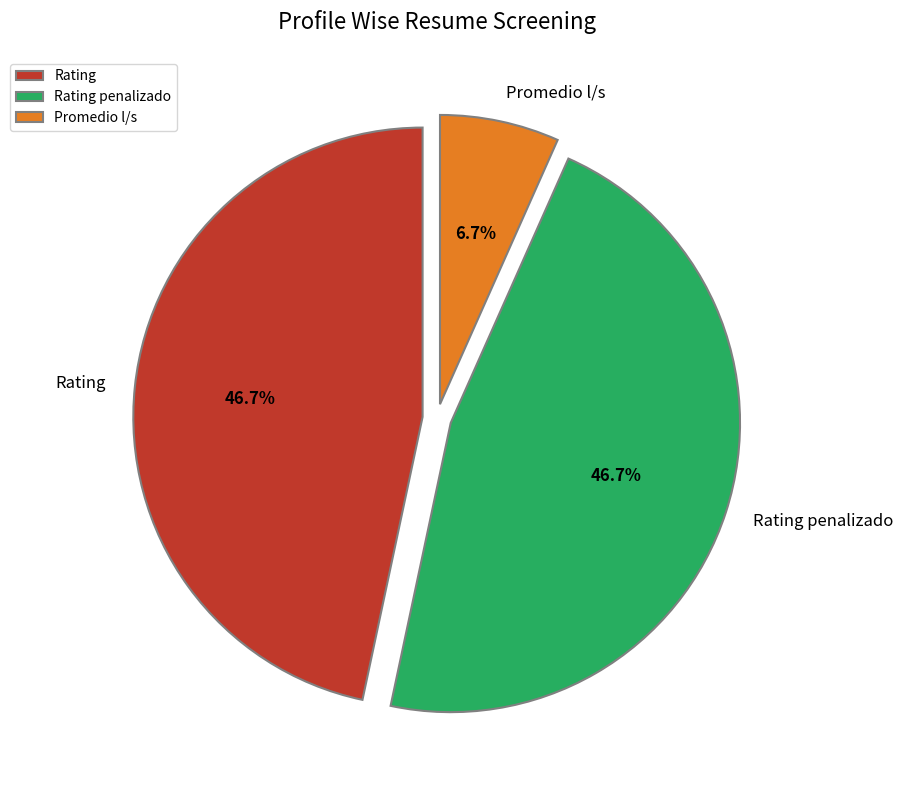

Approximately how many times larger is the value at Promedio l/s compared to Rating penalizado?

0.1